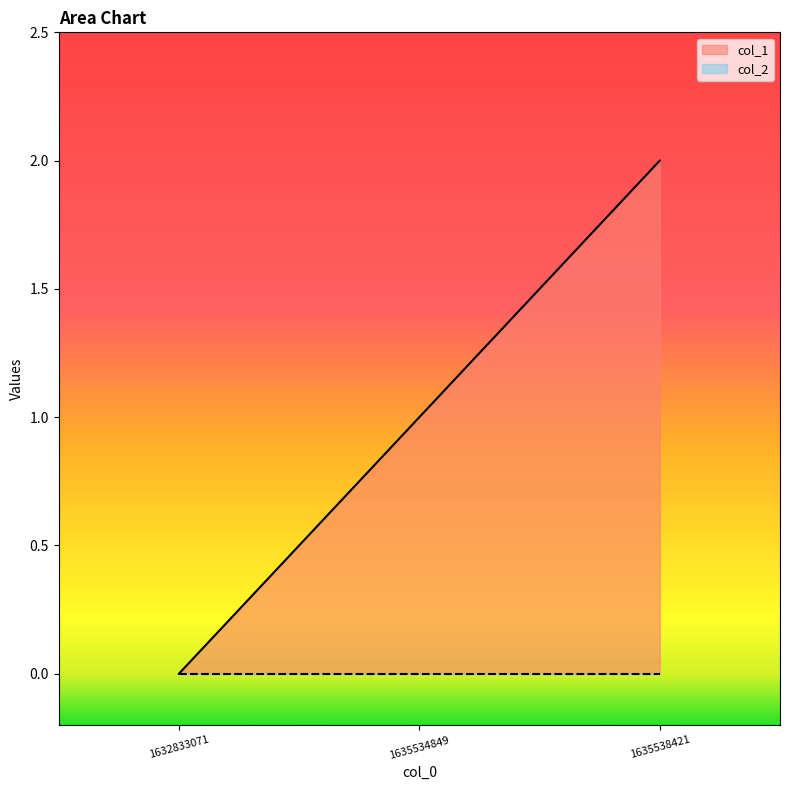

Reading left to right, extract all data points from this chart.

0	1	2